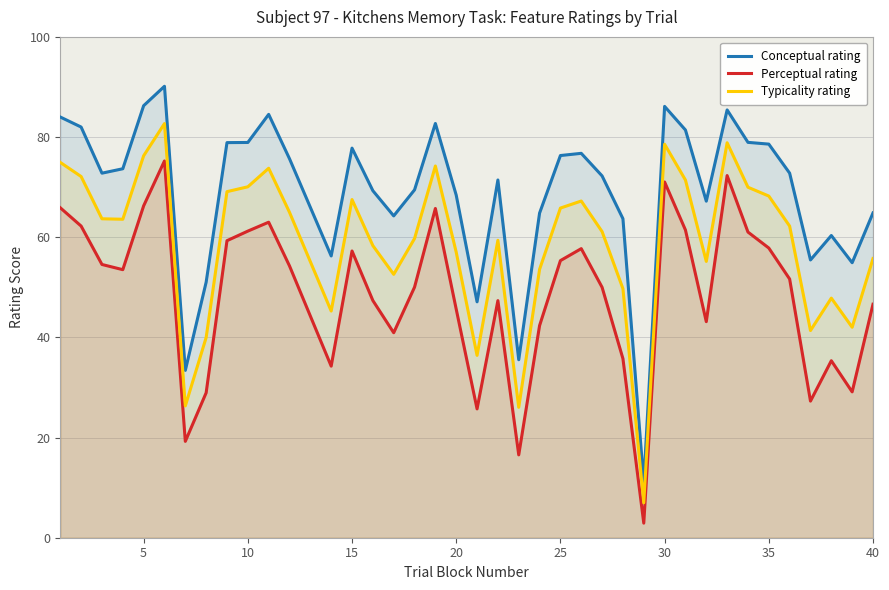

True or false: Perceptual rating and Typicality rating cross at least once.

False